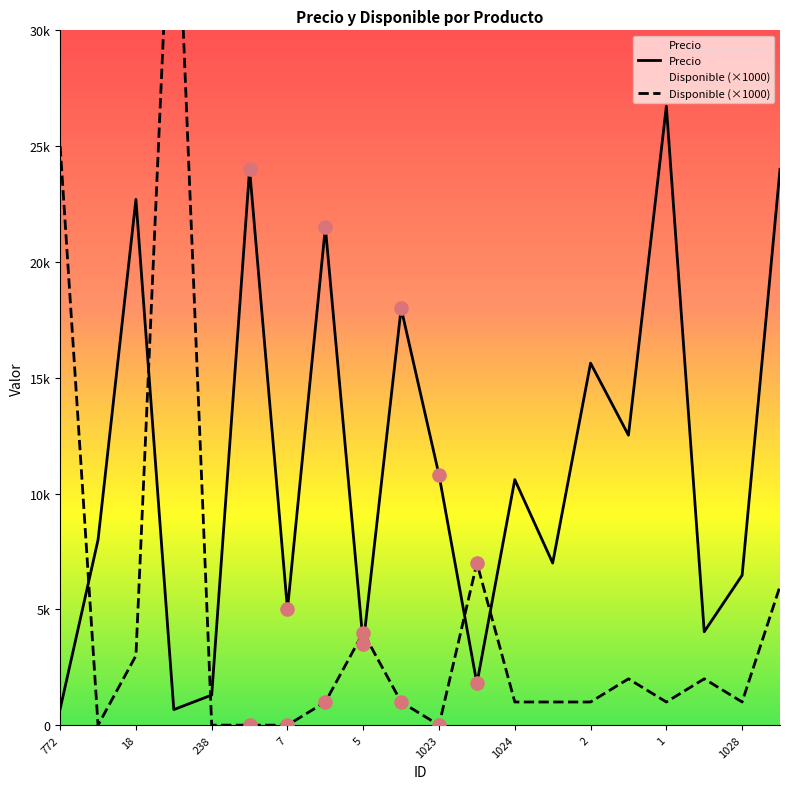

Which series reaches the minimum Y coordinate?

Disponible